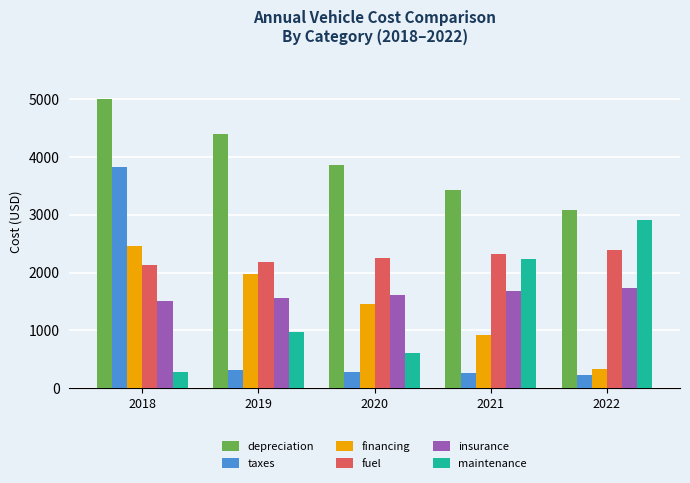

How many categories are shown in the chart?

5